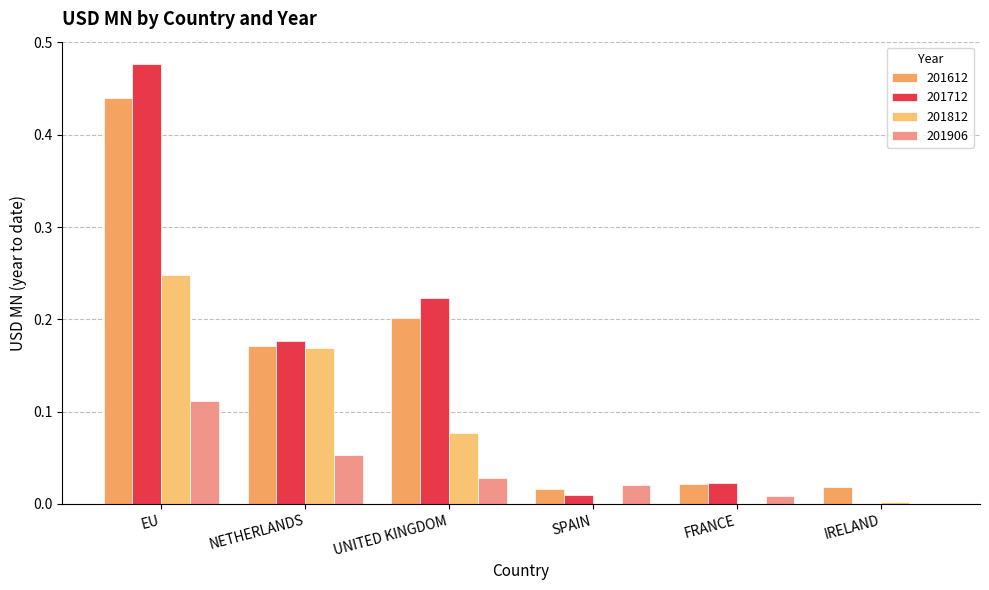

What is the sum of all 201712 values?

0.9